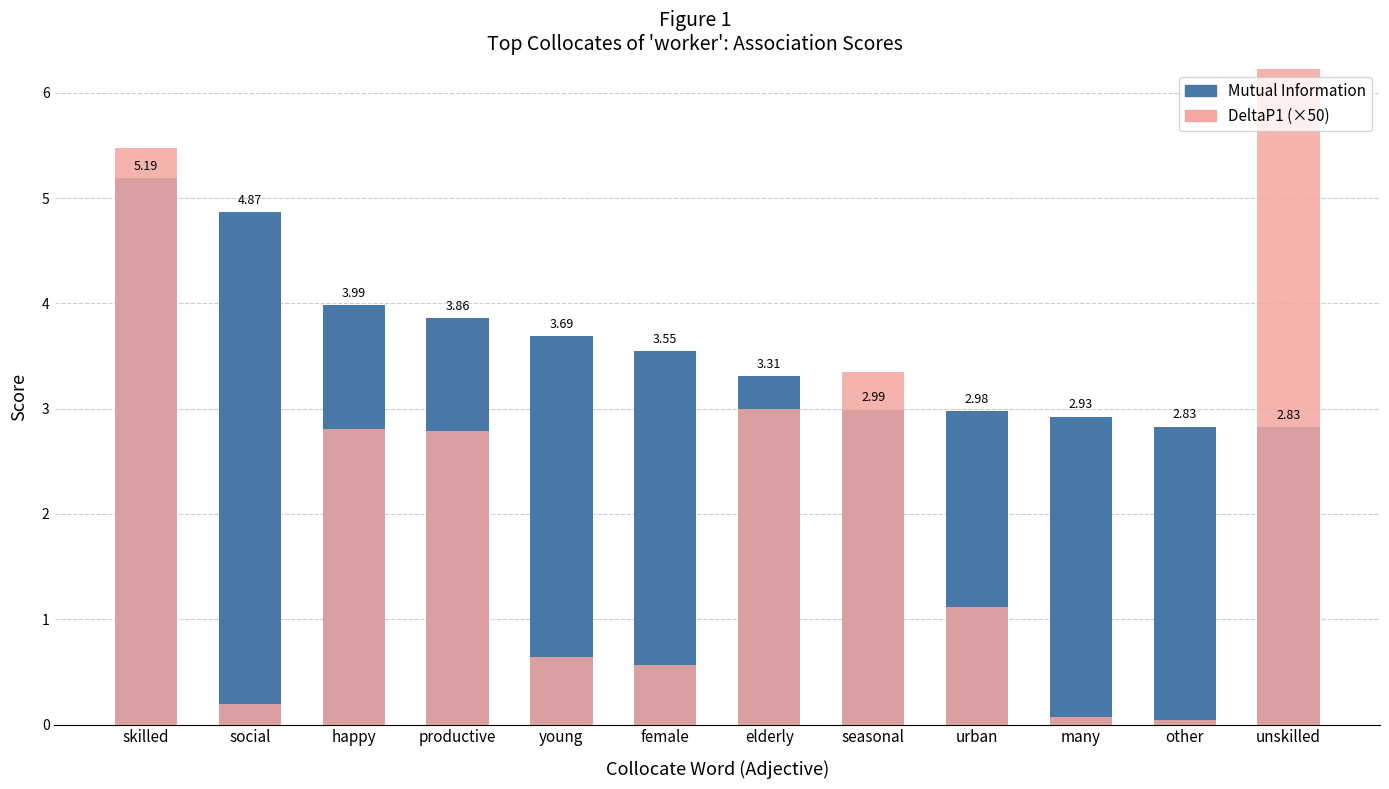

What is the difference between the maximum and minimum values in the Mutual Information series?

2.4